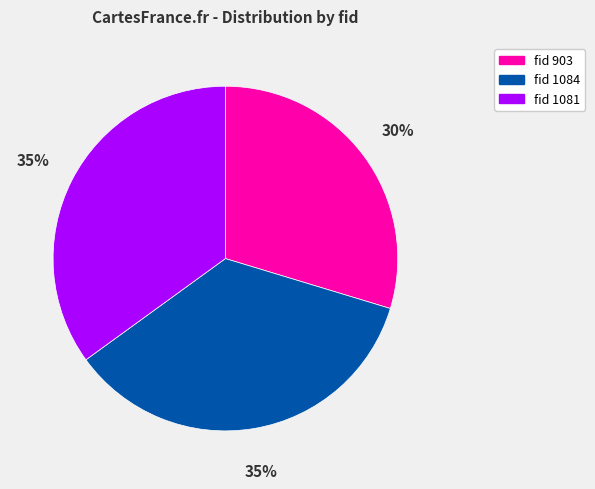

How many segments does this pie chart have?

3